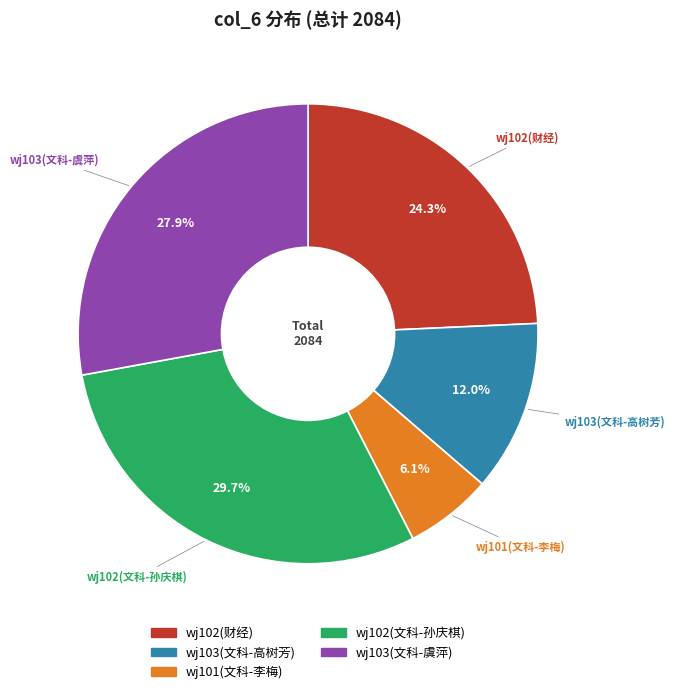

What percentage do wj103(文科-高树芳) and wj102(文科-孙庆棋) together represent?

41.7%